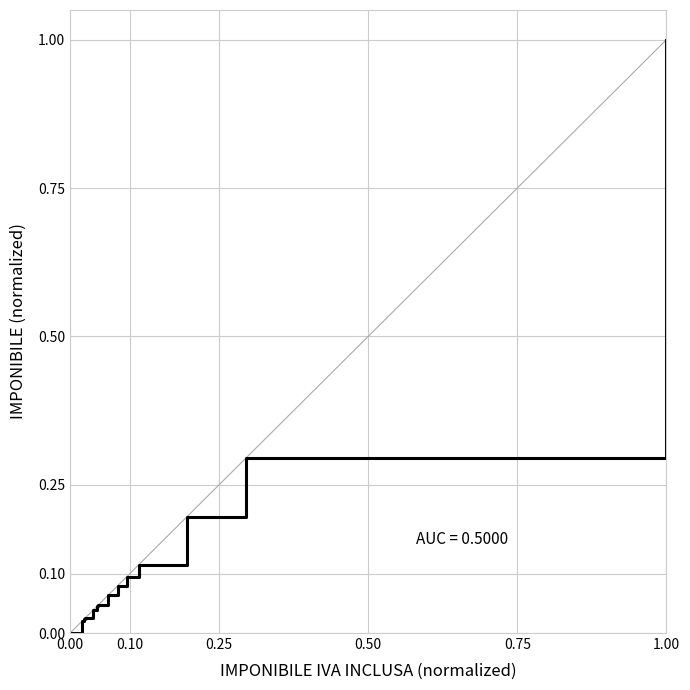

What is the difference between the maximum and minimum values?

1.0